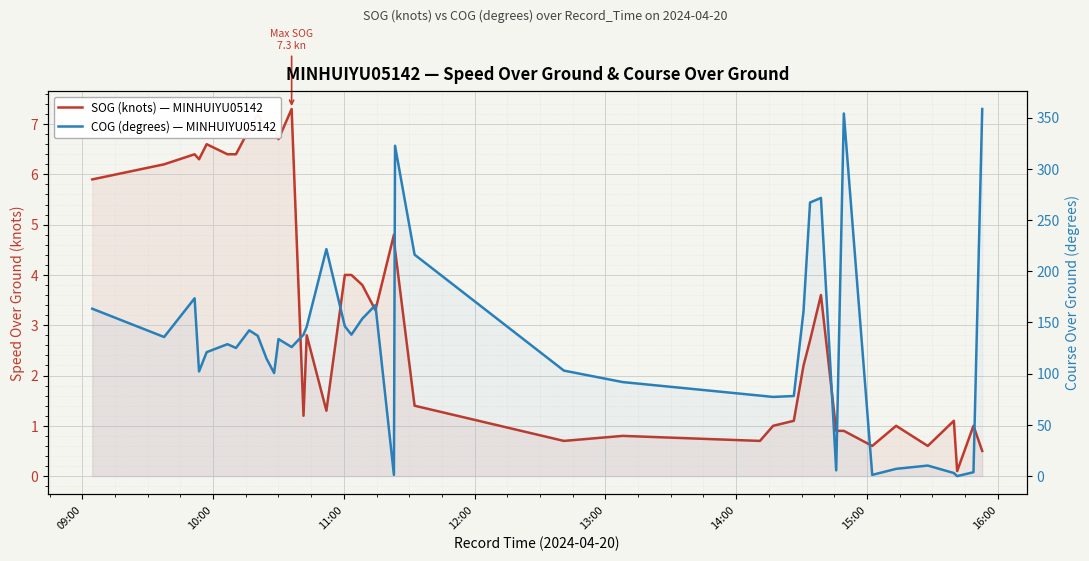

How many interior local peaks does the COG (degrees) — MINHUIYU05142 series have?

10